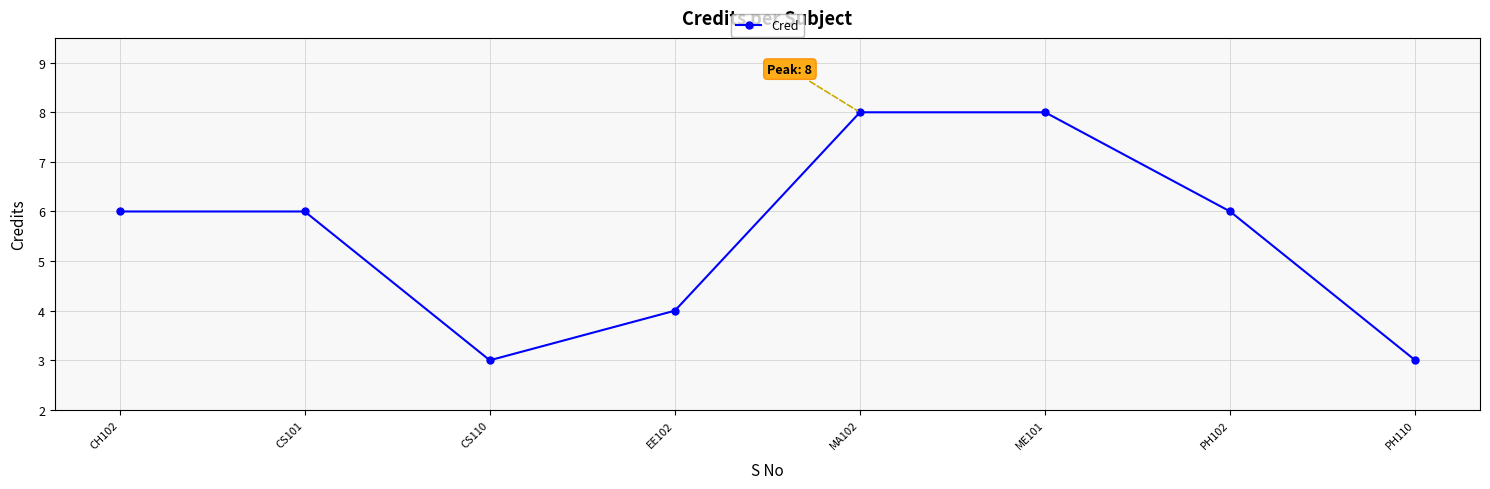

Is it true that the value at CH102 is 10?

False